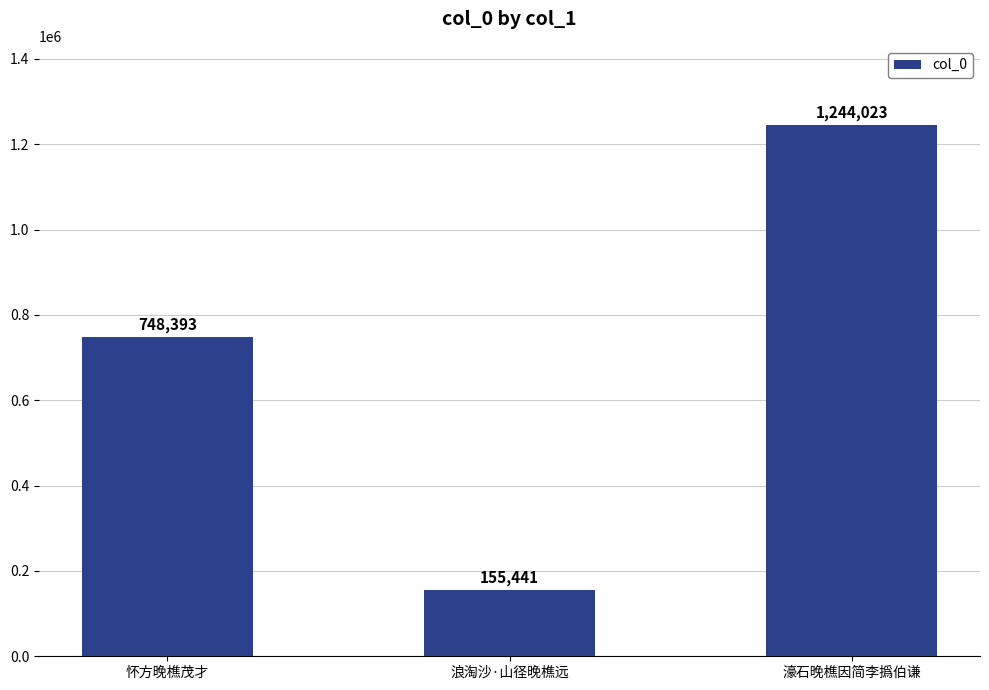

What value does the data have at 浪淘沙·山径晚樵远, to the nearest 50?

155450